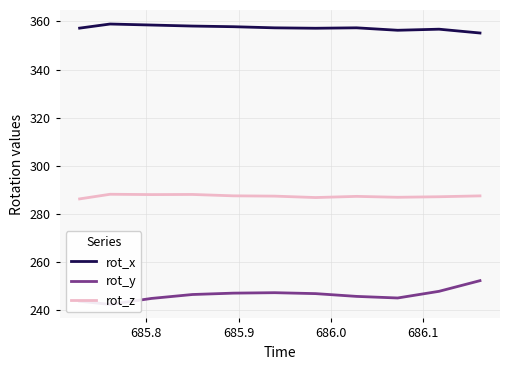

What is the minimum value for rot_x?

355.2